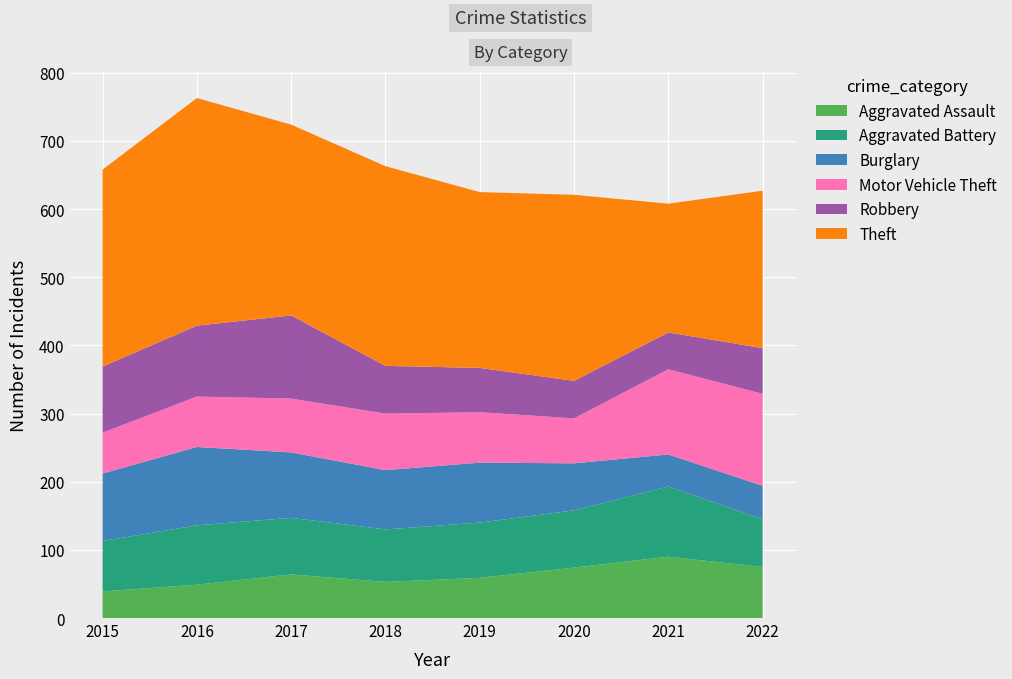

Reading left to right, what are all the values shown in this chart?

Aggravated Assault: 2015=39	2016=49	2017=64	2018=53	2019=59	2020=74	2021=90	2022=75
Aggravated Battery: 2015=74	2016=87	2017=83	2018=77	2019=81	2020=84	2021=103	2022=70
Burglary: 2015=99	2016=115	2017=96	2018=87	2019=88	2020=69	2021=47	2022=49
Motor Vehicle Theft: 2015=60	2016=74	2017=79	2018=83	2019=74	2020=66	2021=125	2022=135
Robbery: 2015=97	2016=104	2017=122	2018=70	2019=65	2020=55	2021=54	2022=67
Theft: 2015=289	2016=334	2017=280	2018=293	2019=258	2020=273	2021=189	2022=231